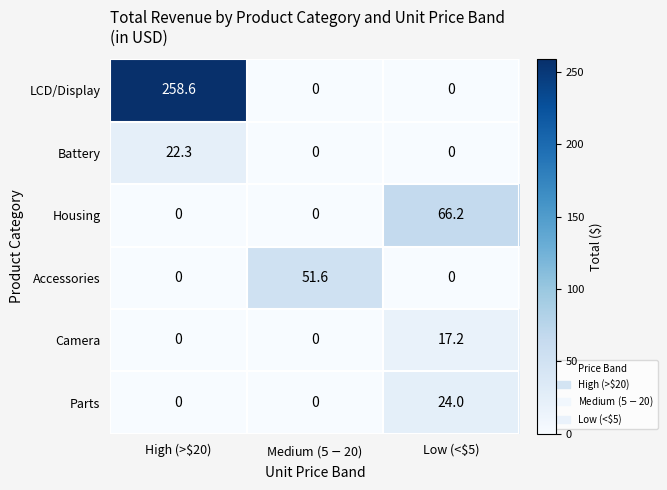

Reading left to right, list all the values displayed in this chart.

LCD/Display: 258.6	0.0	0.0
Battery: 22.3	0.0	0.0
Housing: 0.0	0.0	66.2
Accessories: 0.0	51.6	0.0
Camera: 0.0	0.0	17.2
Parts: 0.0	0.0	24.0